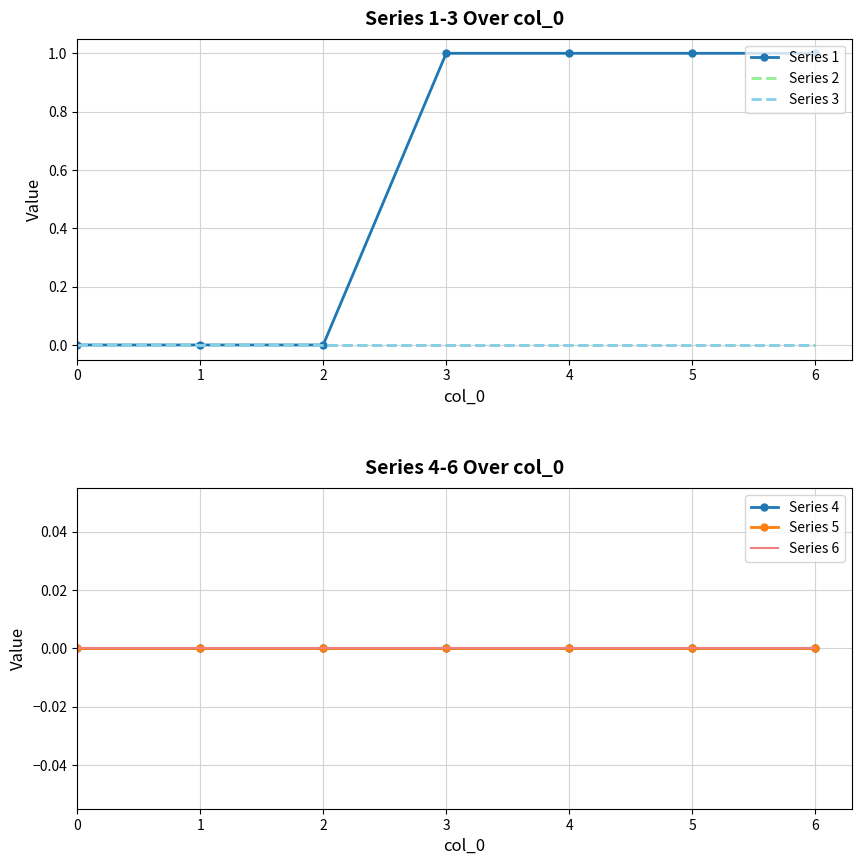

Reading left to right, transcribe all the data shown in this chart.

Series 1: 0	0	0	1	1	1	1
Series 2: 0	0	0	0	0	0	0
Series 3: 0	0	0	0	0	0	0
Series 4: 0	0	0	0	0	0	0
Series 5: 0	0	0	0	0	0	0
Series 6: 0	0	0	0	0	0	0